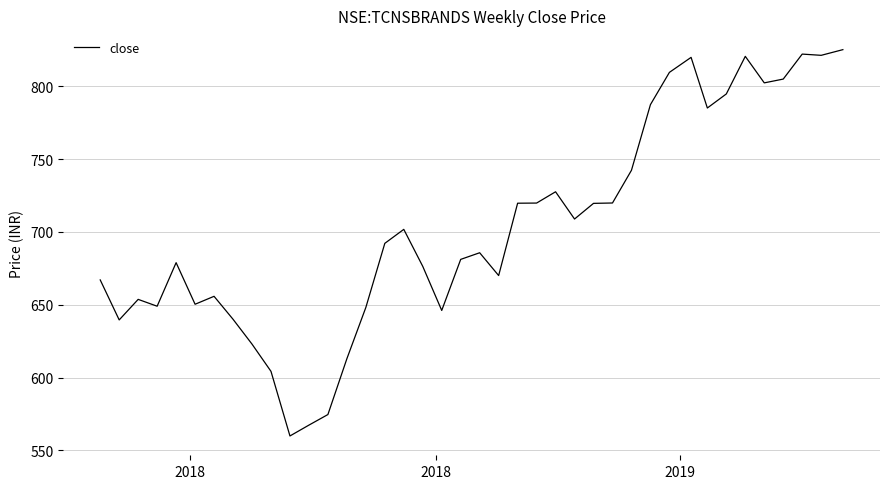

What is the greatest value displayed?

825.1